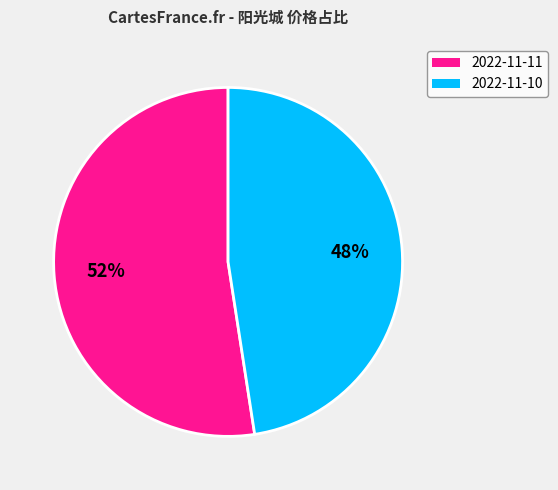

Which slice is the largest?

2022-11-11